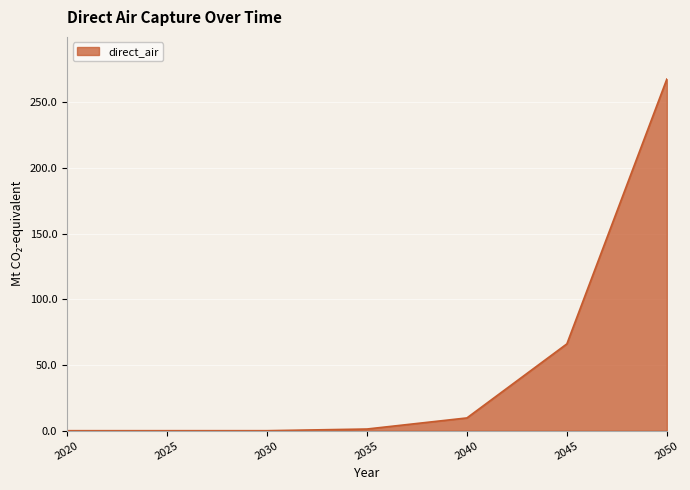

What is the maximum value shown in the chart?

267.8